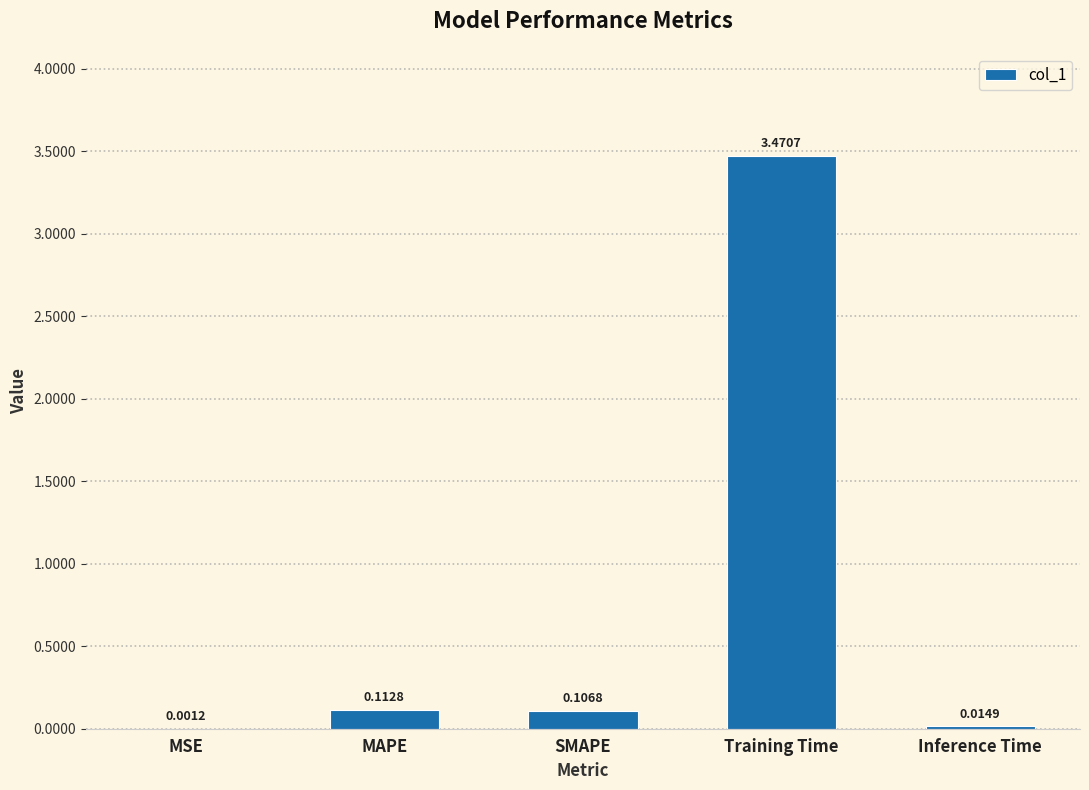

Where is the data nearest to the value 1?

MAPE